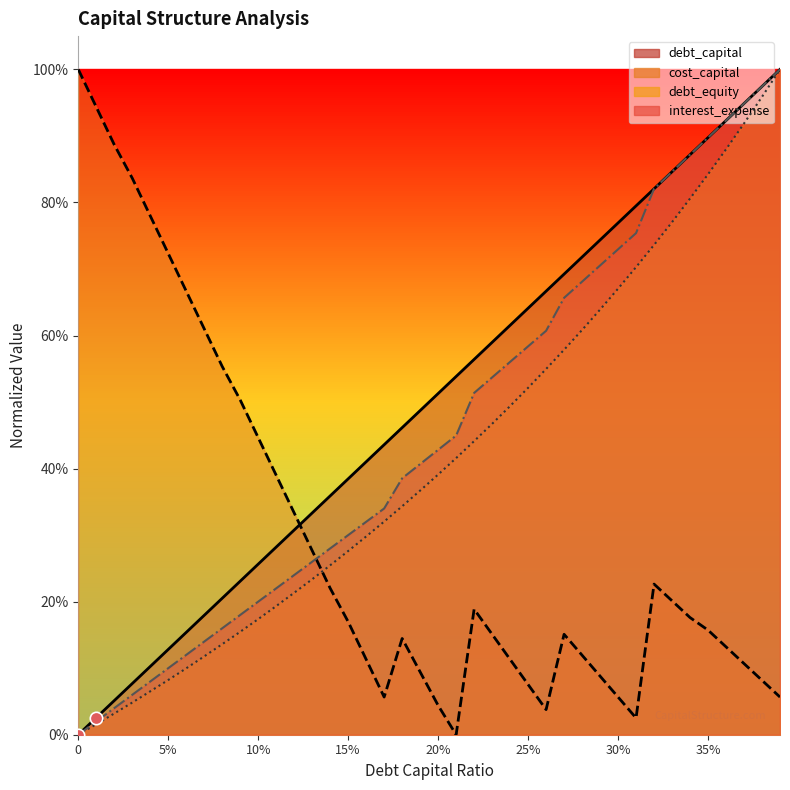

Which series has the largest total across all categories?

debt_capital